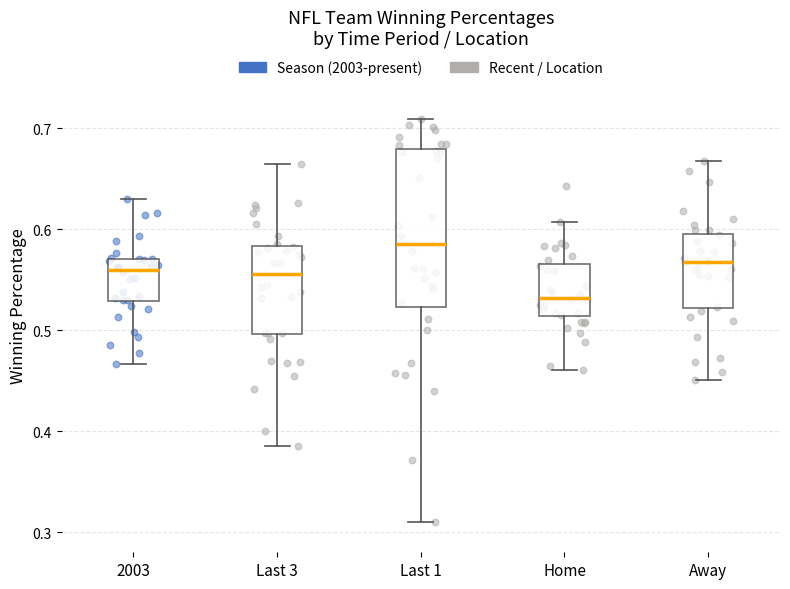

Reading left to right, transcribe this box plot: for each box, give where its median line is, the range the box spans, and where its two whiskers end, as read against the y-axis. The values are not printed on the chart, so give them approximately, as read against the axis.

2003: median 0.56, box 0.53 to 0.57, whiskers 0.47 to 0.63
Last 3: median 0.56, box 0.50 to 0.58, whiskers 0.39 to 0.67
Last 1: median 0.59, box 0.52 to 0.68, whiskers 0.31 to 0.71
Home: median 0.53, box 0.51 to 0.57, whiskers 0.46 to 0.61
Away: median 0.57, box 0.52 to 0.60, whiskers 0.45 to 0.67